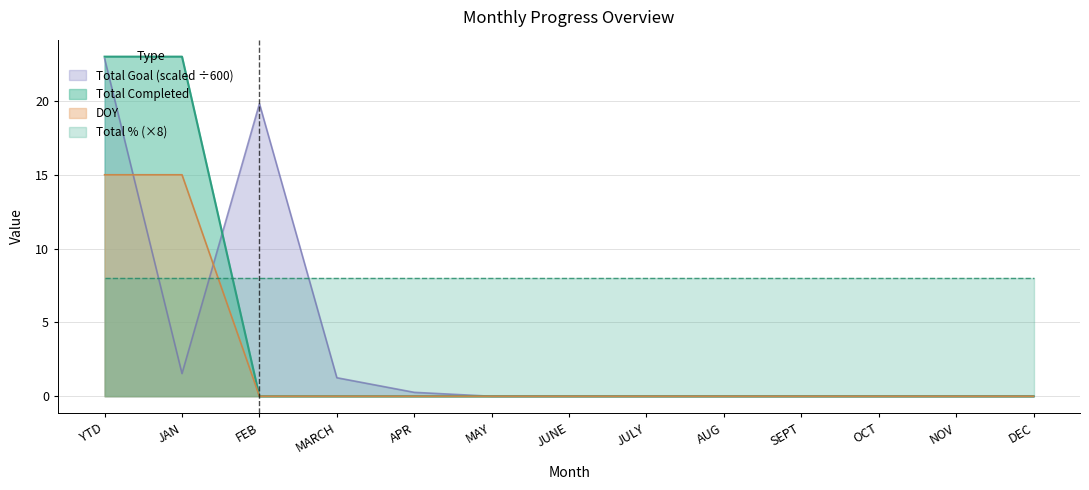

At which label is DOY closest to 7?

FEB